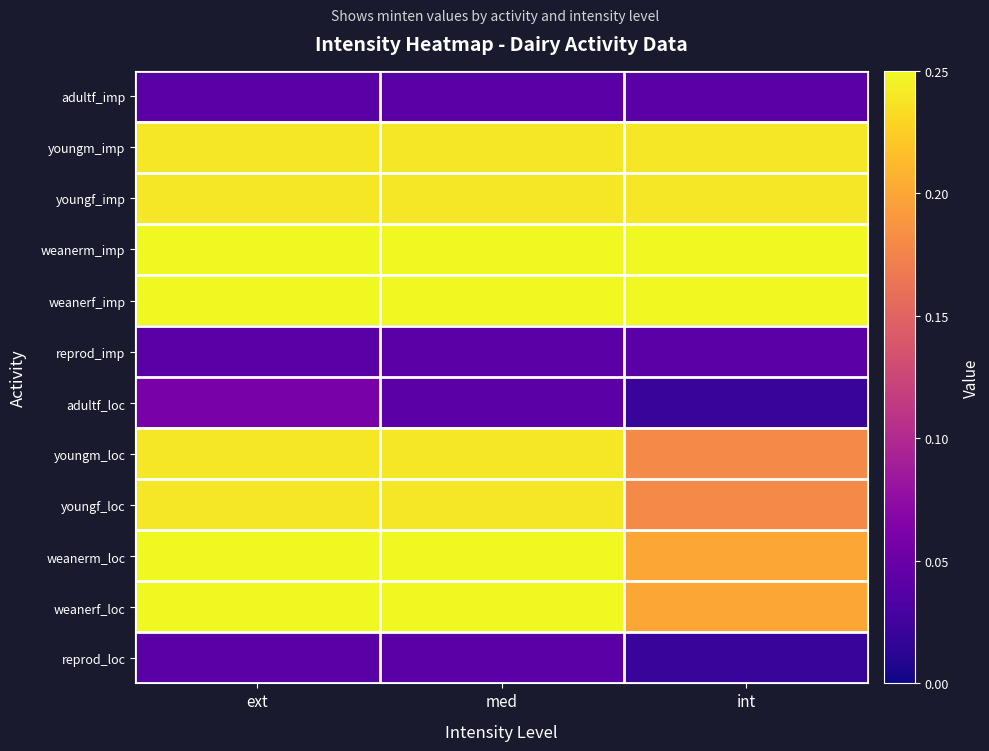

List the series in order of their peak value, highest first.

weanerm_imp, weanerf_imp, weanerm_loc, weanerf_loc, youngm_imp, youngf_imp, youngm_loc, youngf_loc, adultf_loc, adultf_imp, reprod_imp, reprod_loc